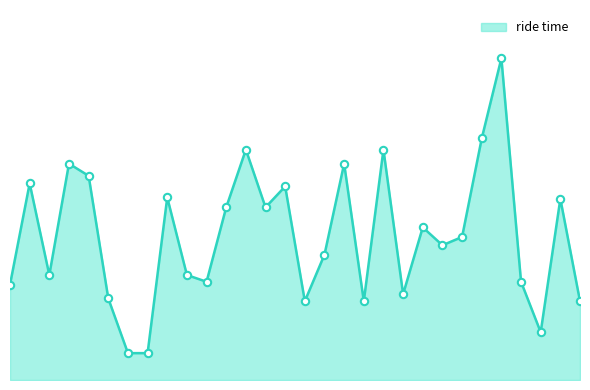

Does the chart have visible grid lines?

No